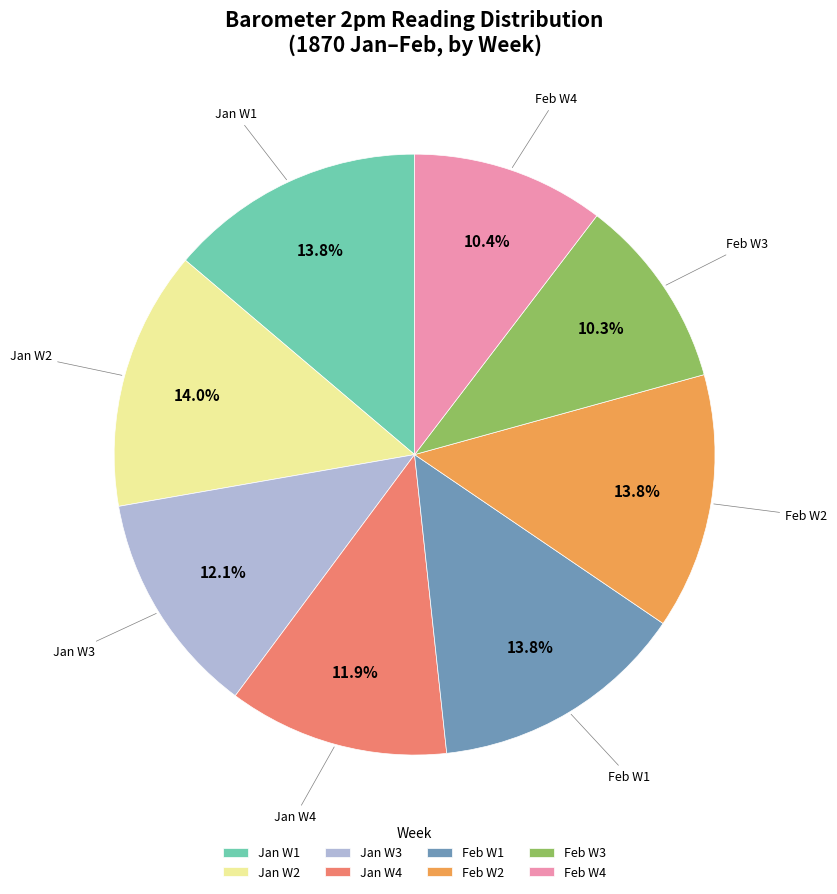

Is there a majority slice in this chart?

No